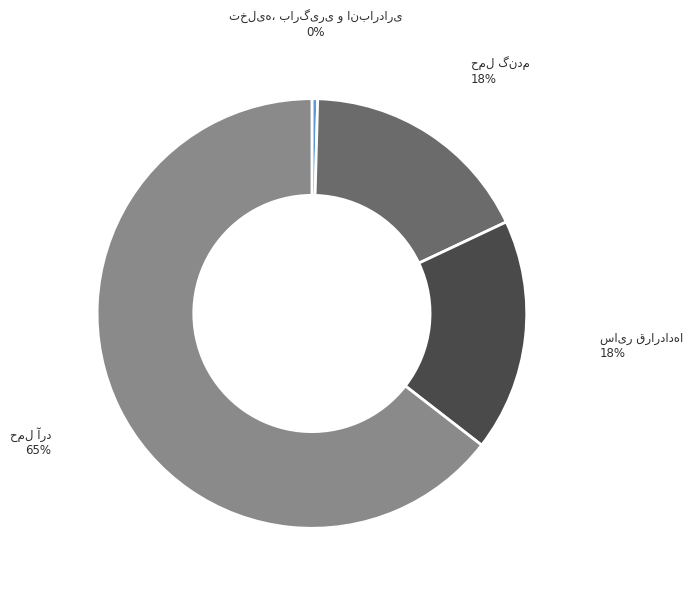

Is there a majority slice in this chart?

Yes